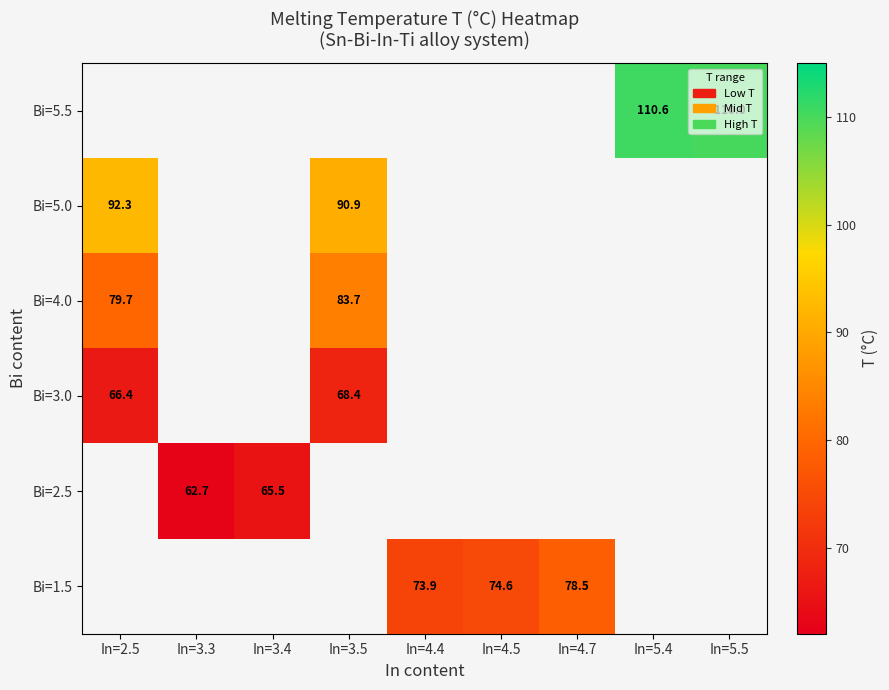

True or false: Bi=5.0 has a value of 90.9 at In=3.5.

True